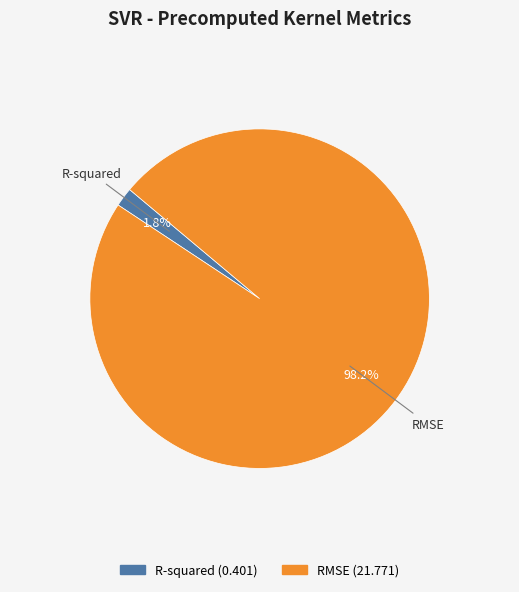

How many slices are in this pie chart?

2